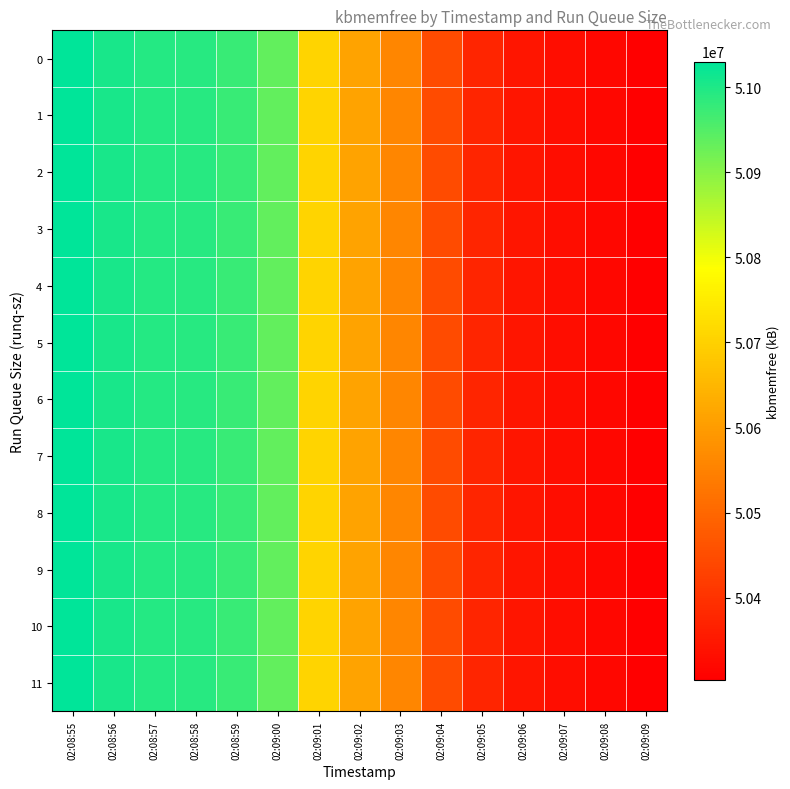

What is the smallest value displayed?

50303144